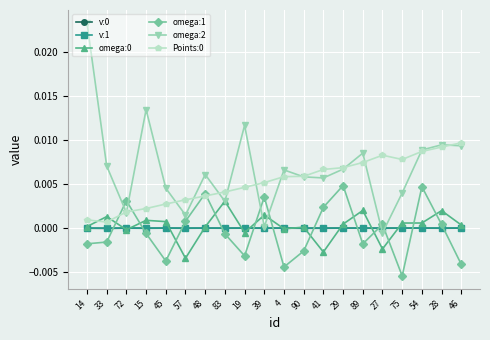

The value of Points:0 at 33 is 0.0. True or false?

True